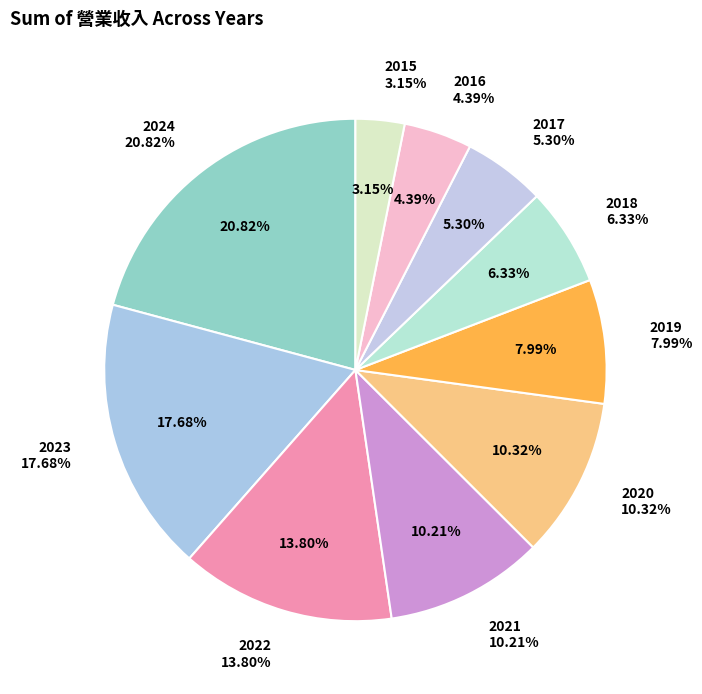

What is the largest slice in the pie chart?

2024